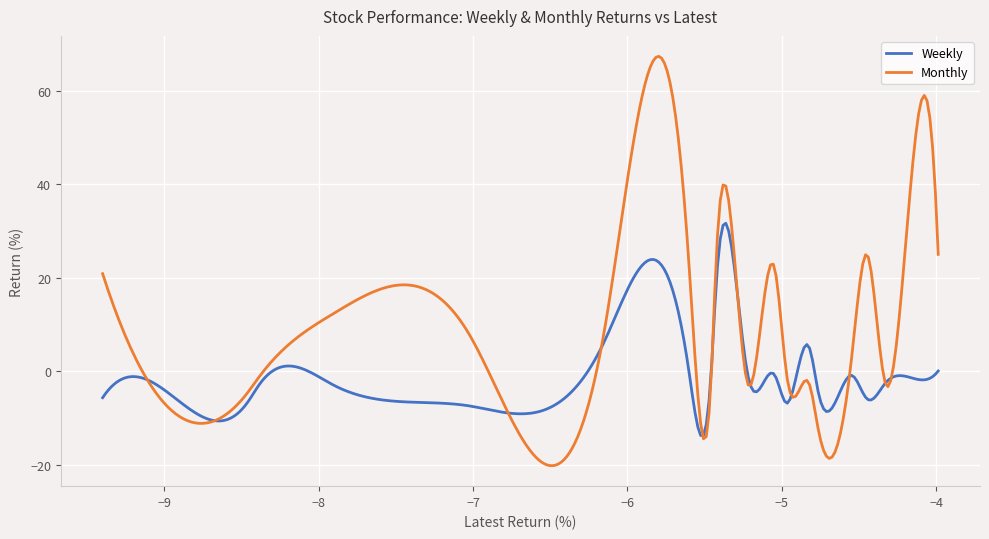

Which series has the largest total across all categories?

Monthly